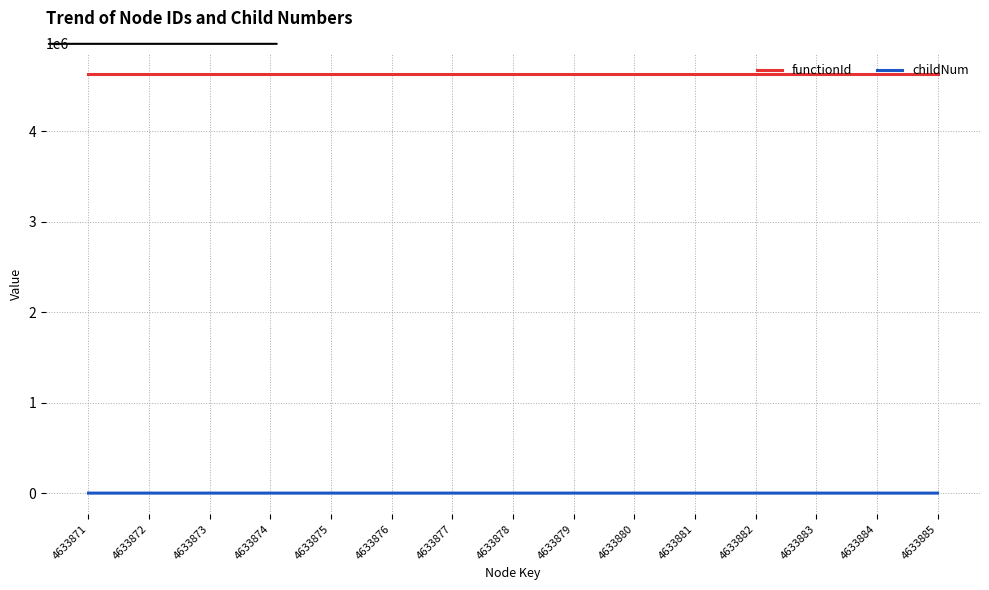

List the series in order of their peak value, lowest first.

childNum, functionId